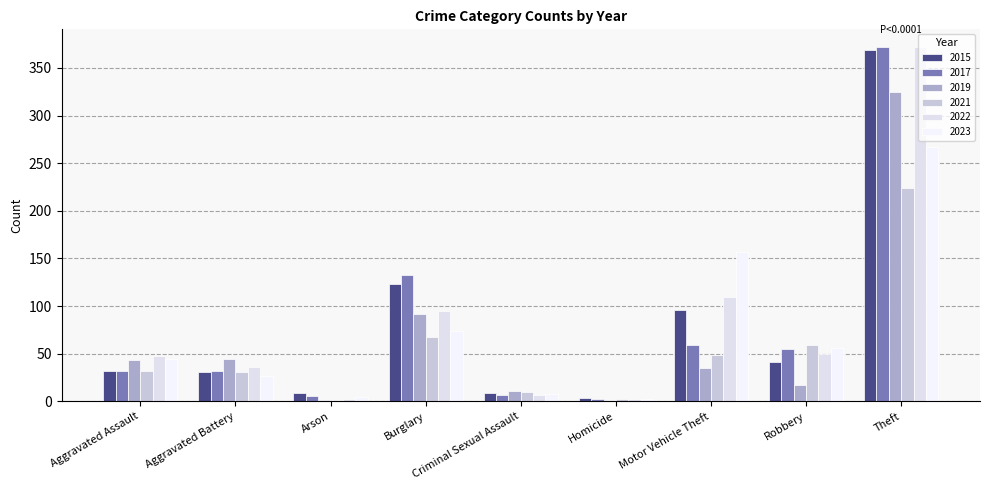

How many categories are shown in the chart?

9